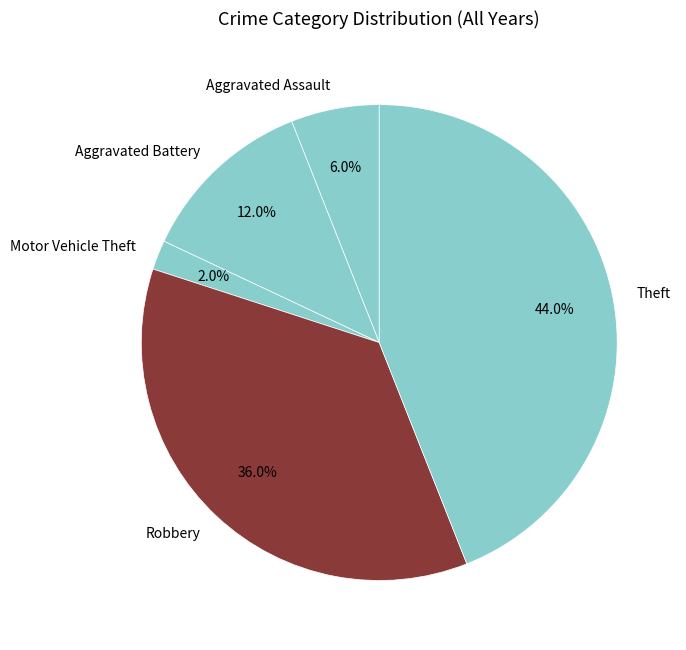

Count the number of slices in the pie.

5